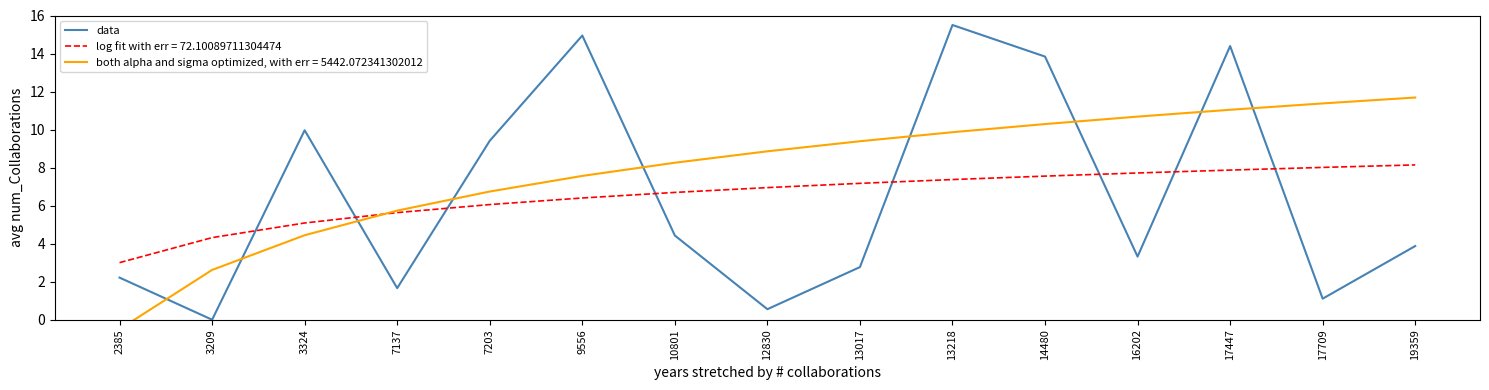

How many positive values are there?

14